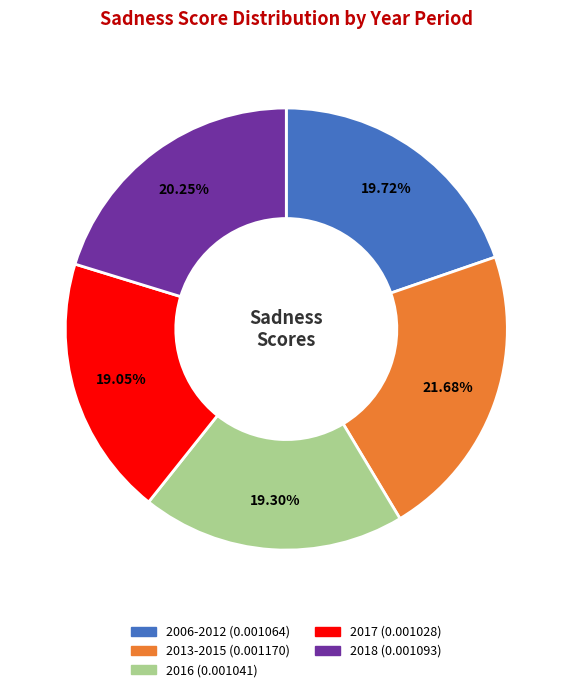

Is the sum of 2017 and 2013-2015 greater than half?

No